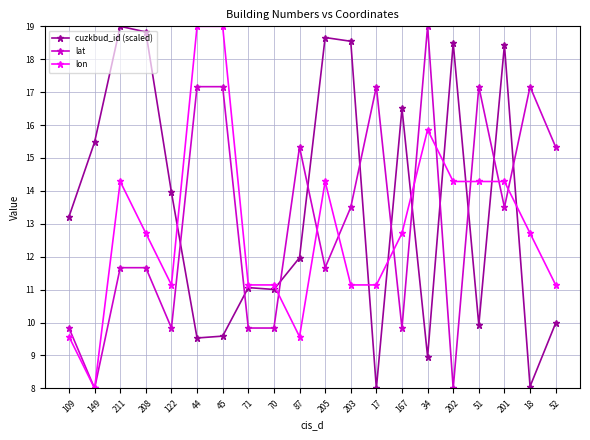

Between which two adjacent categories do cuzkbud_id (scaled) and lat first intersect?

122 and 44